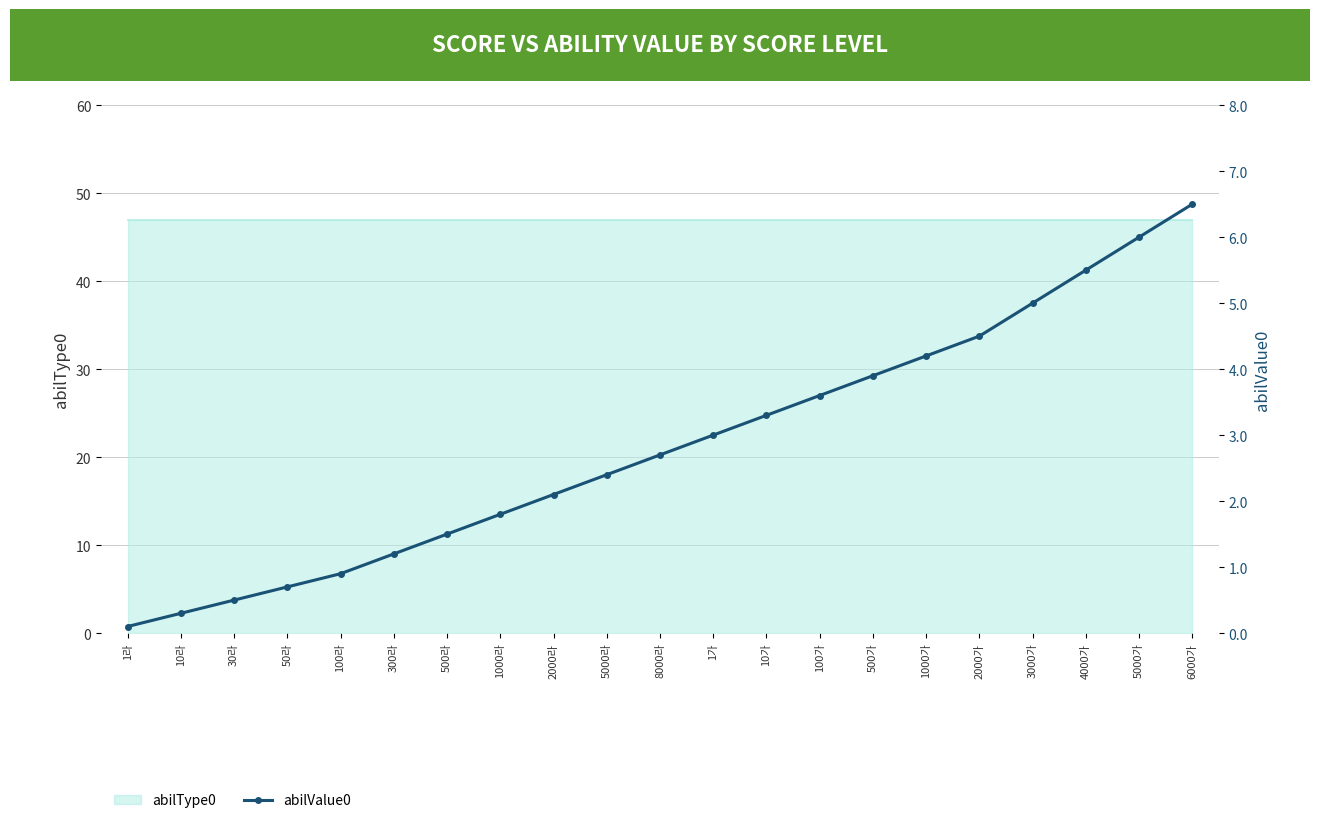

What is the average value?

2.8